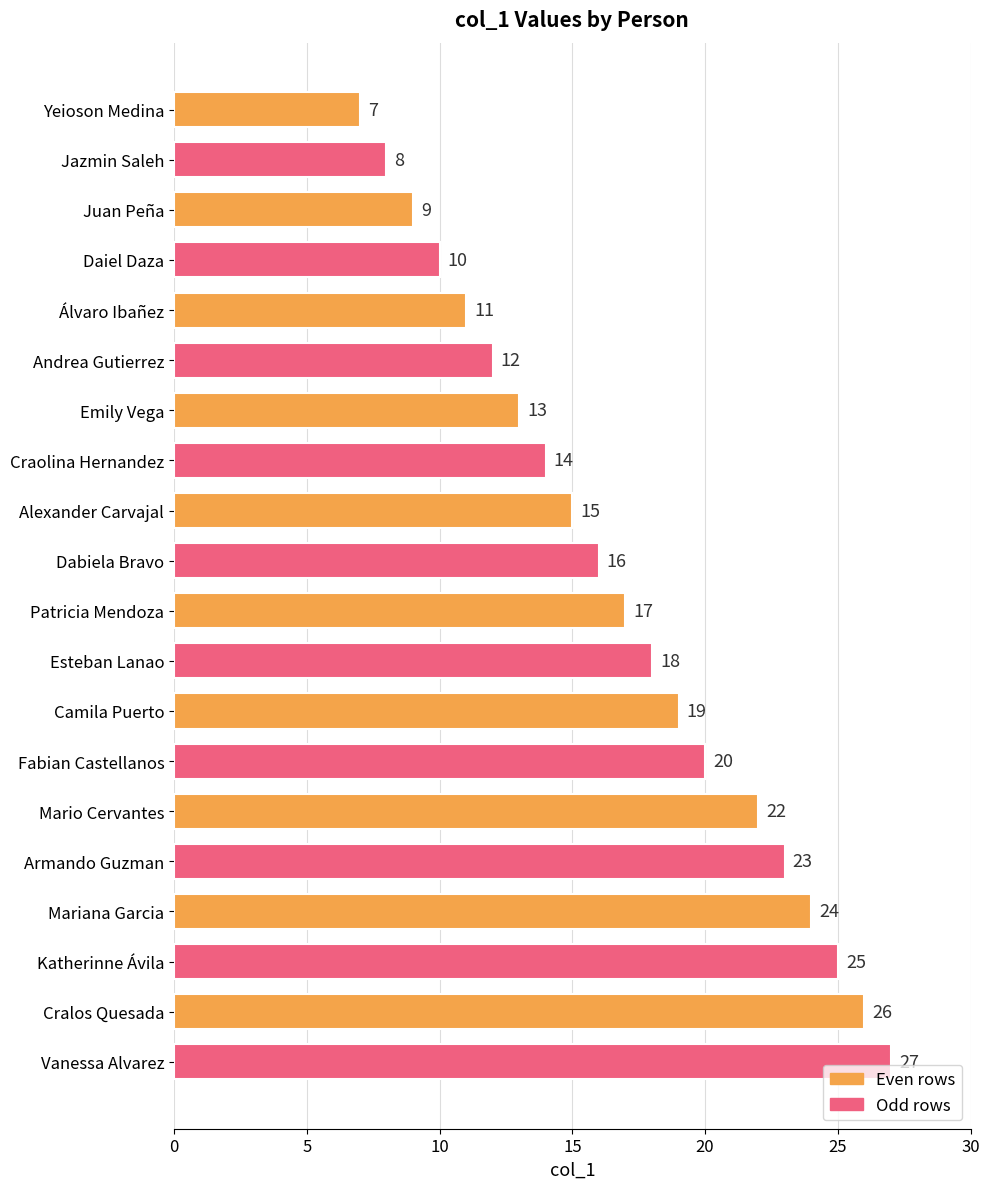

What is the difference between the second highest and second lowest values?

18